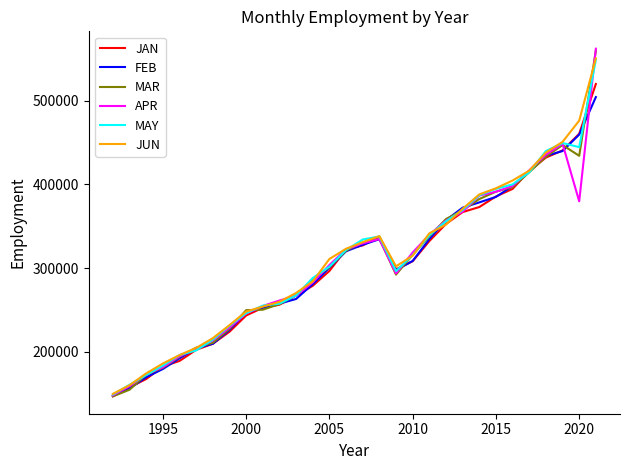

What is the greatest value displayed?

562269